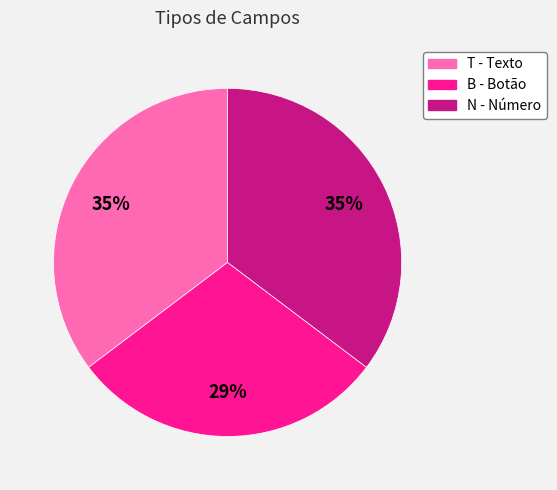

Combined, do B - Botão and N - Número account for over 50%?

Yes